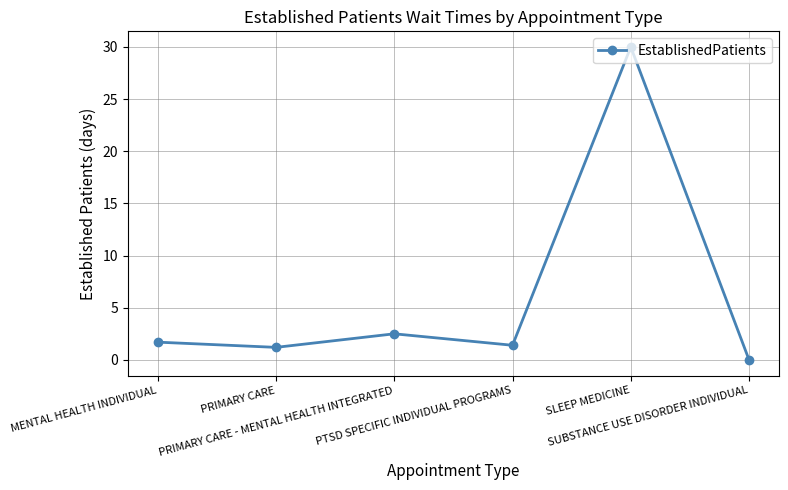

What is the label of the 3rd point from the left?

PRIMARY CARE - MENTAL HEALTH INTEGRATED